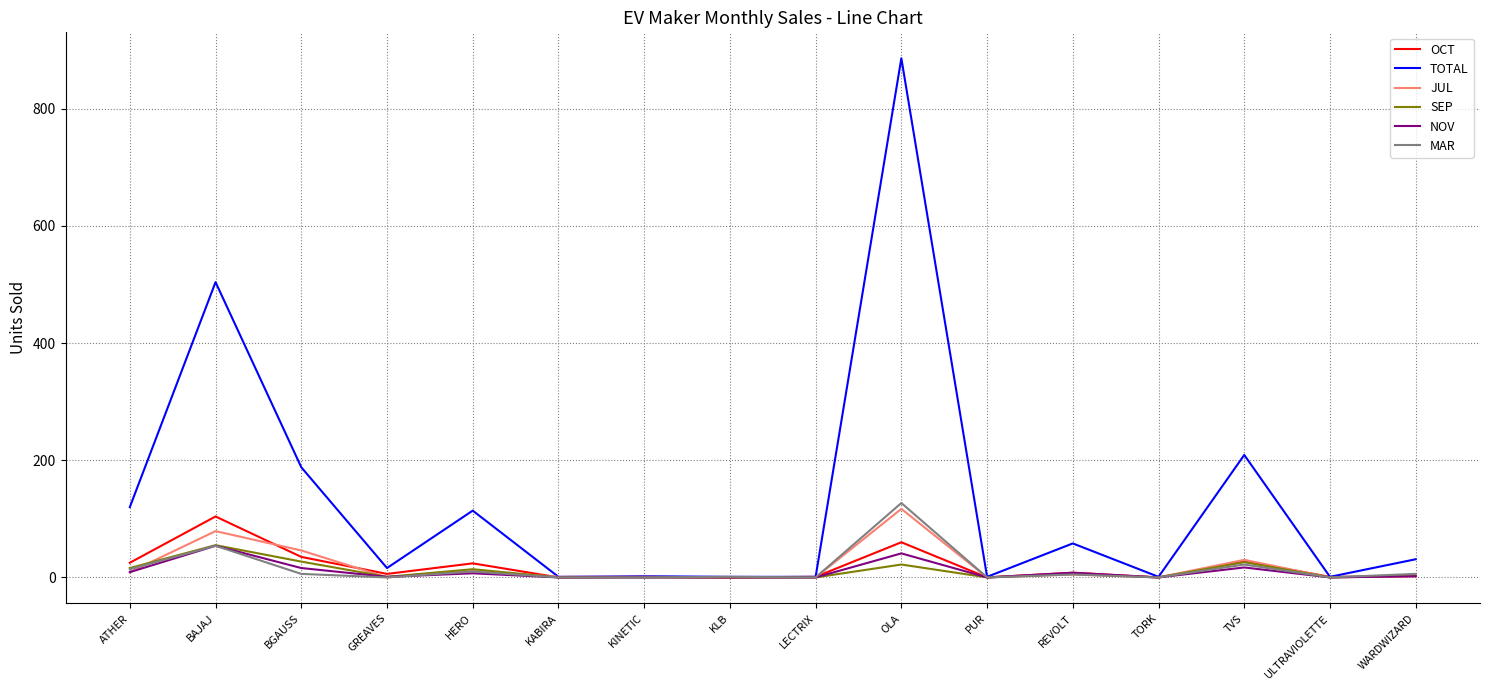

What is the approximate value of MAR at OLA?

127